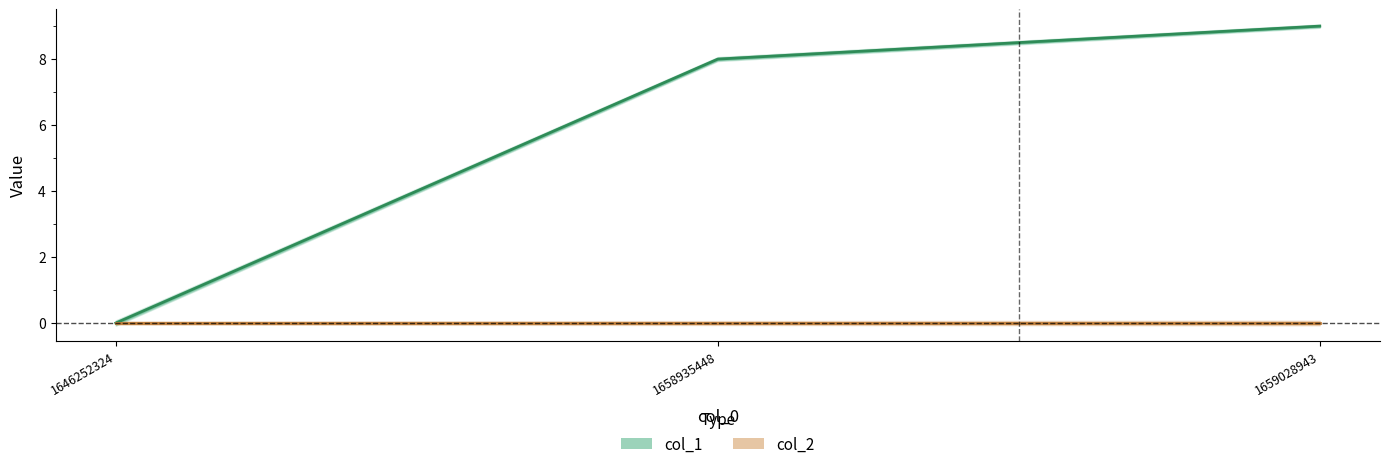

Which category has the lowest value across all series?

1646252324